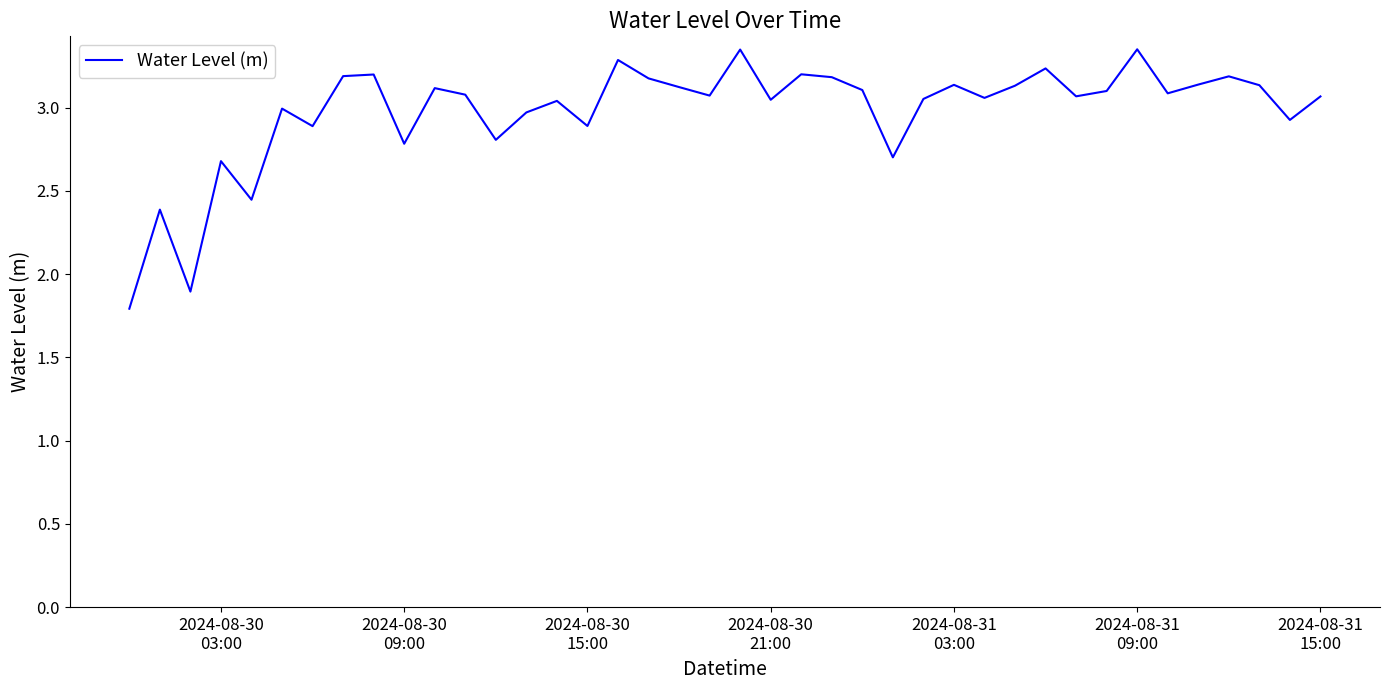

What is the smallest value displayed?

1.8